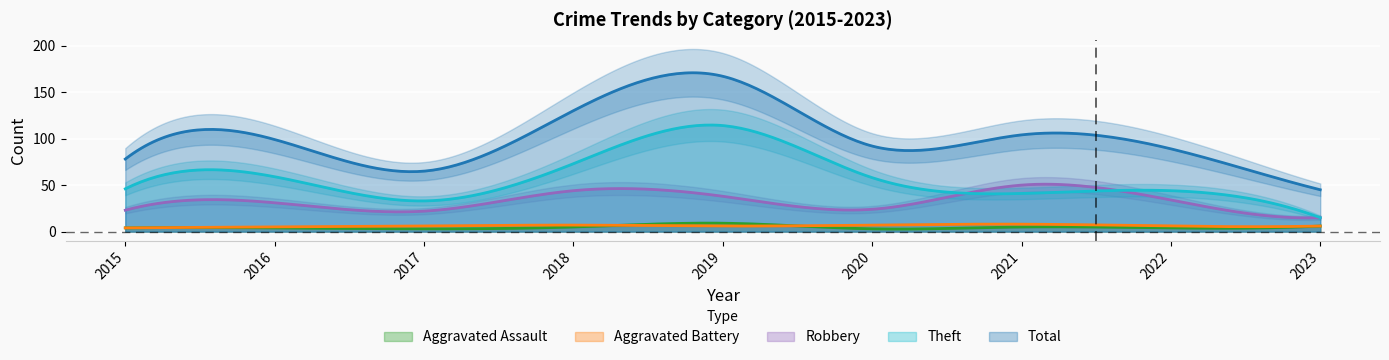

Is the value of Aggravated Battery at 2016 greater than the value of Aggravated Assault at 2021?

No